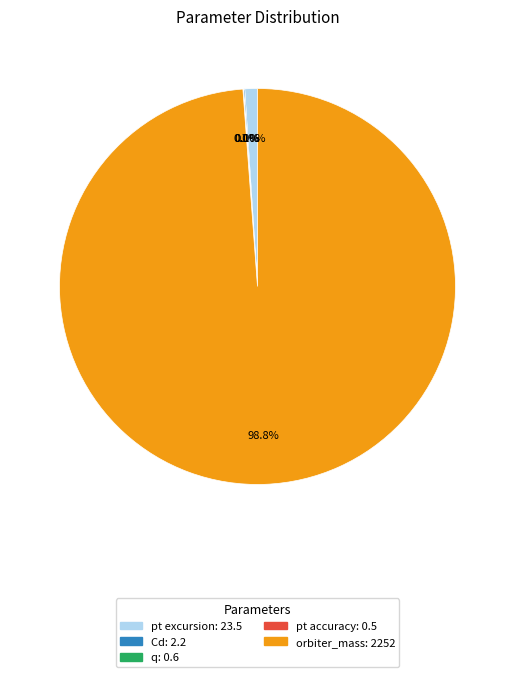

What is the majority slice?

orbiter_mass